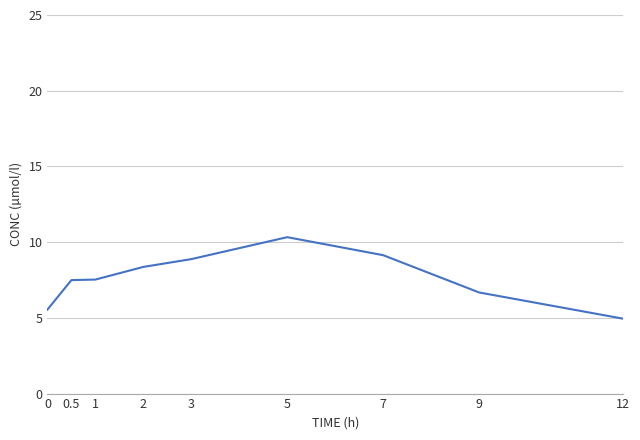

At which label does the data first exceed 7?

0.5